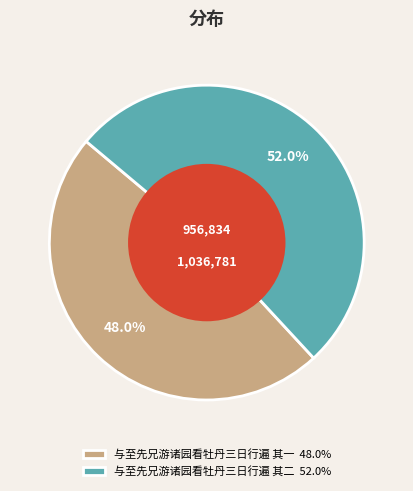

Rank the categories by value from highest to lowest.

与至先兄游诸园看牡丹三日行遍 其二, 与至先兄游诸园看牡丹三日行遍 其一